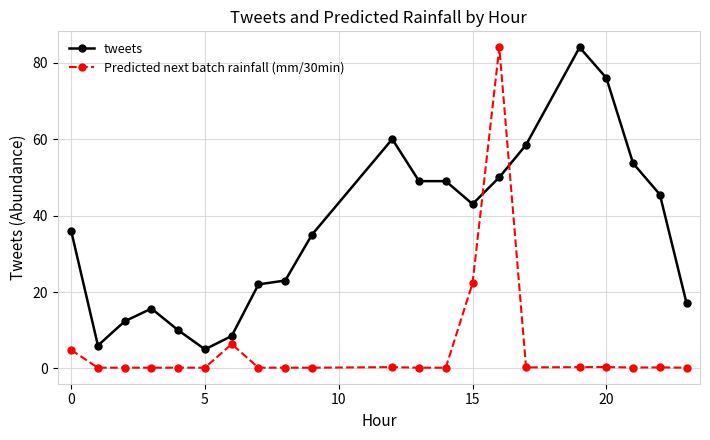

Which series has the largest total across all categories?

tweets